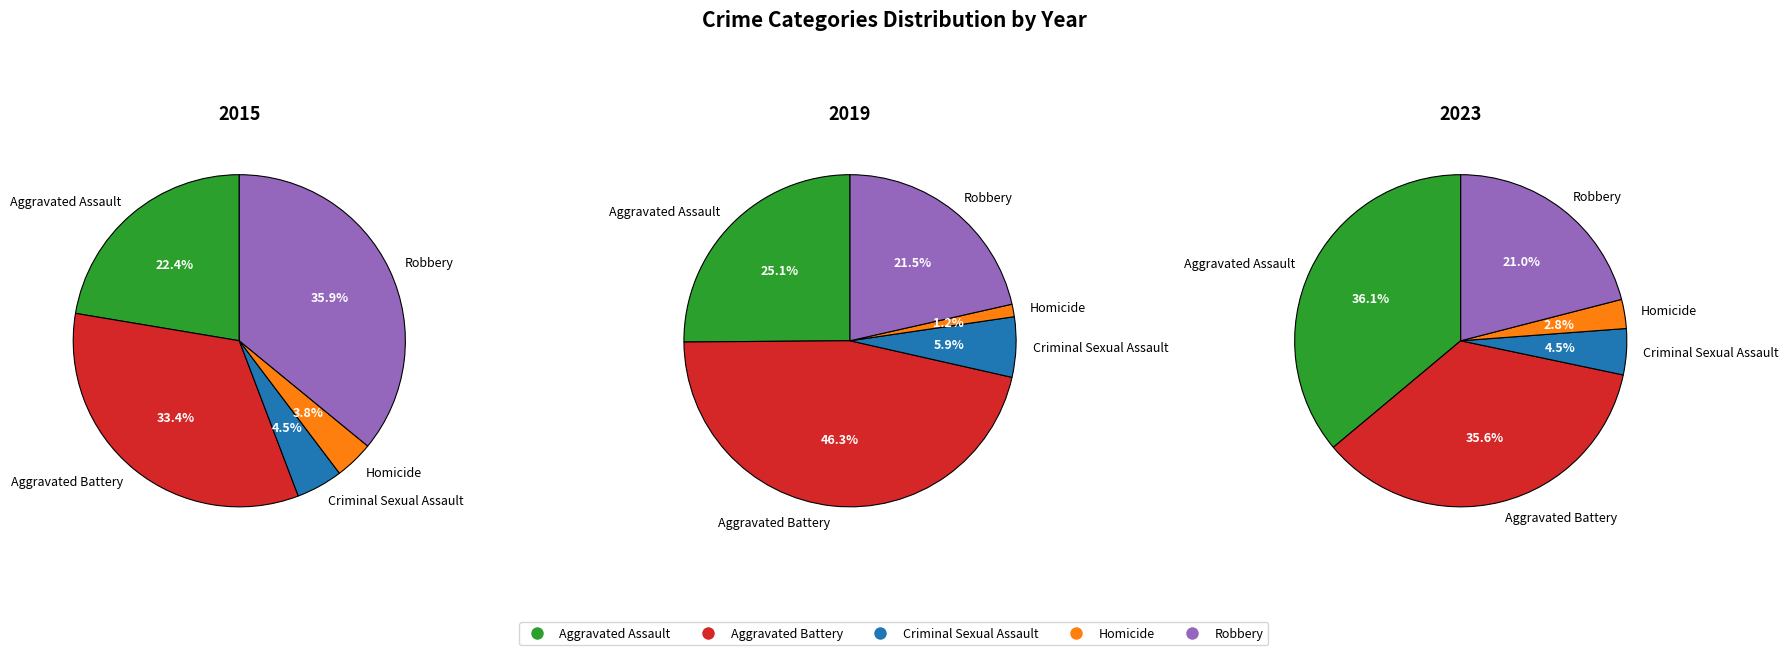

Count the number of slices in the pie.

5